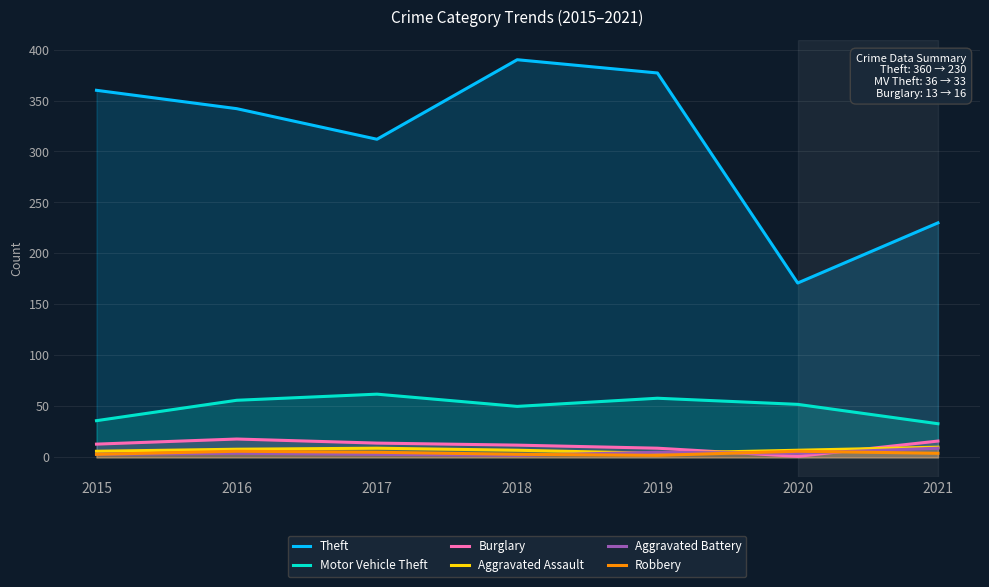

How many intersections are there between Robbery and Burglary?

2